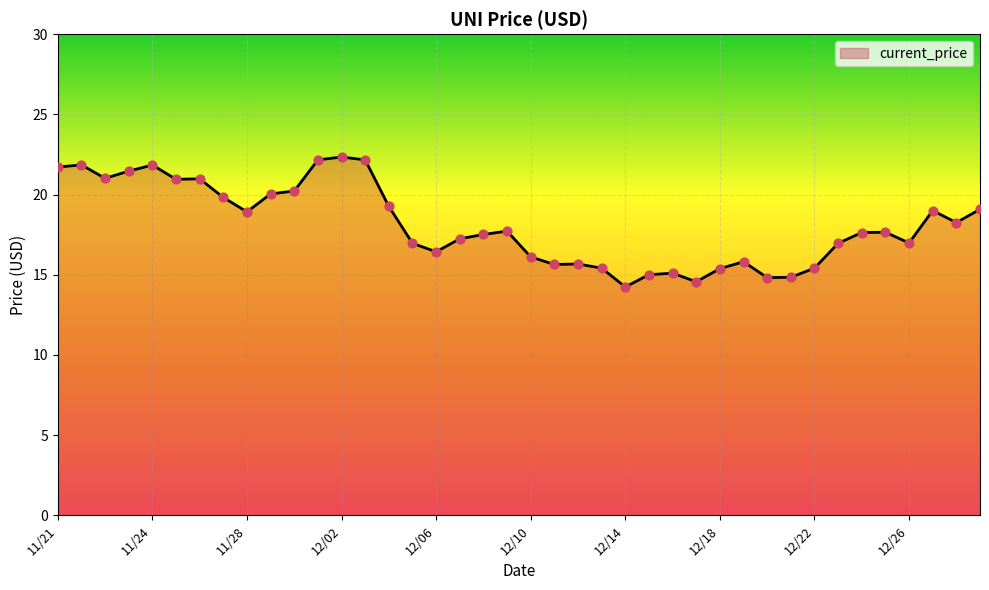

What is the difference between the maximum and minimum values?

8.1